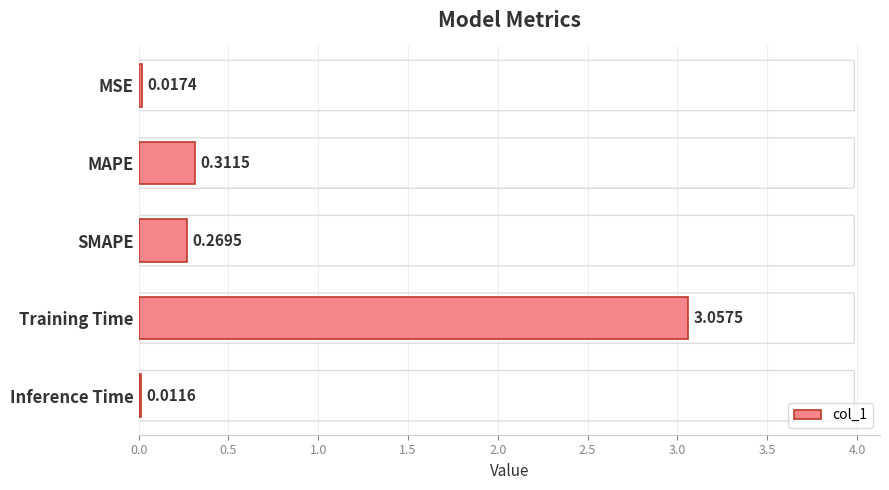

Between Inference Time and SMAPE, which is larger?

SMAPE